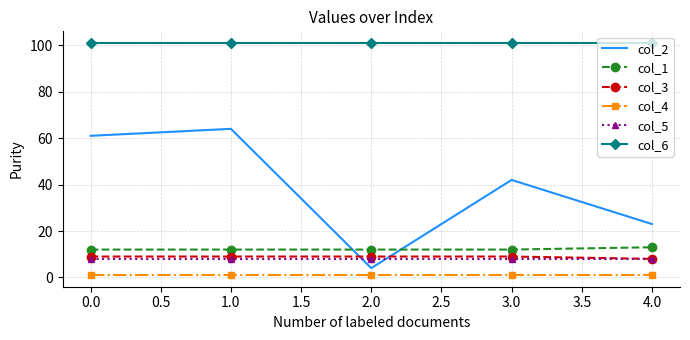

Where is col_3 nearest to the value 8?

4.0